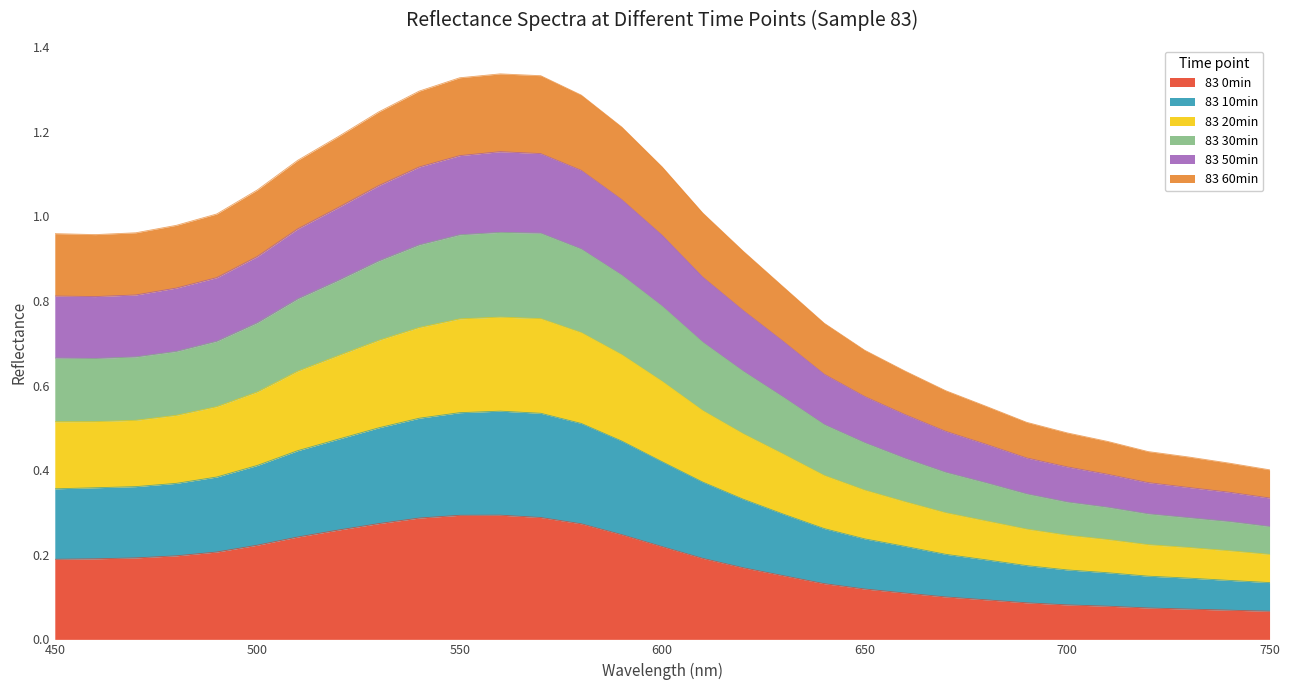

True or false: 83 50min and 83 10min intersect in this chart.

False